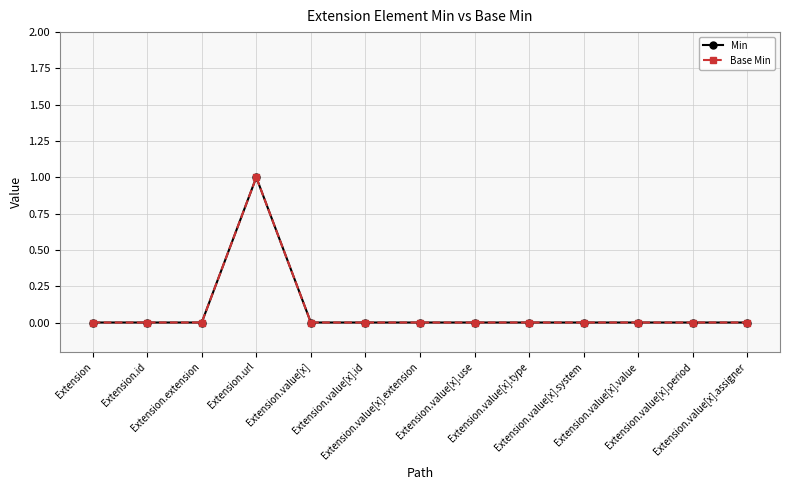

The value of Min at Extension.value[x].assigner is 0. True or false?

True